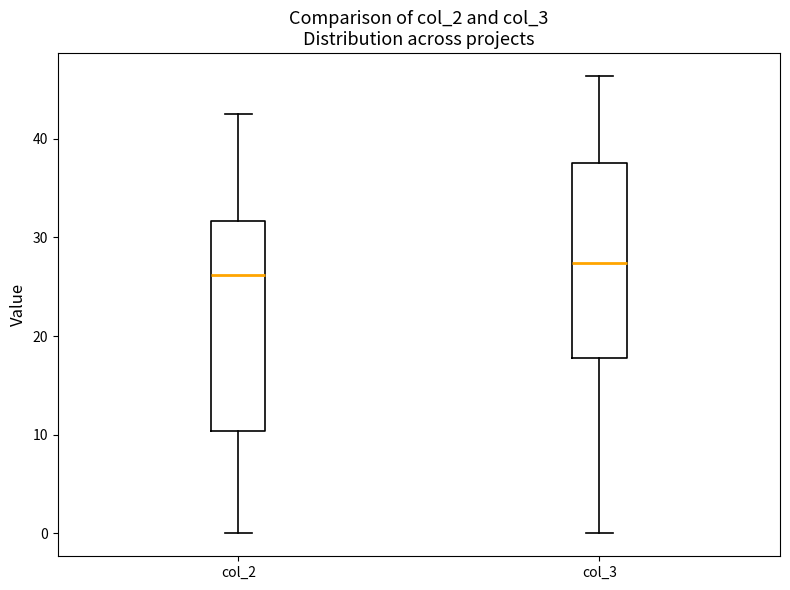

Reading left to right, transcribe this box plot: for each box, give where its median line is, the range the box spans, and where its two whiskers end, as read against the y-axis. The values are not printed on the chart, so give them approximately, as read against the axis.

col_2: median 26, box 10 to 32, whiskers 0 to 43
col_3: median 27, box 18 to 38, whiskers 0 to 46